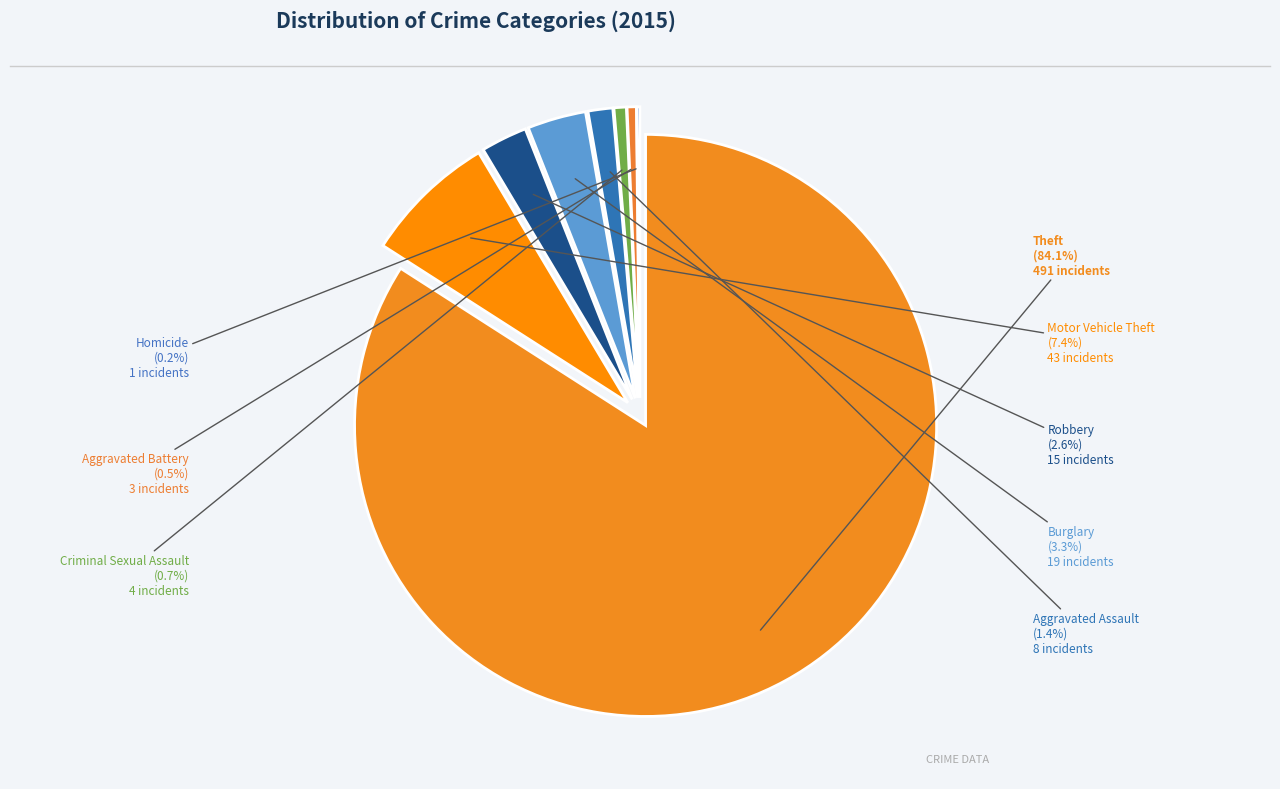

To the nearest percent, what is the combined percentage of Robbery and Arson?

3%